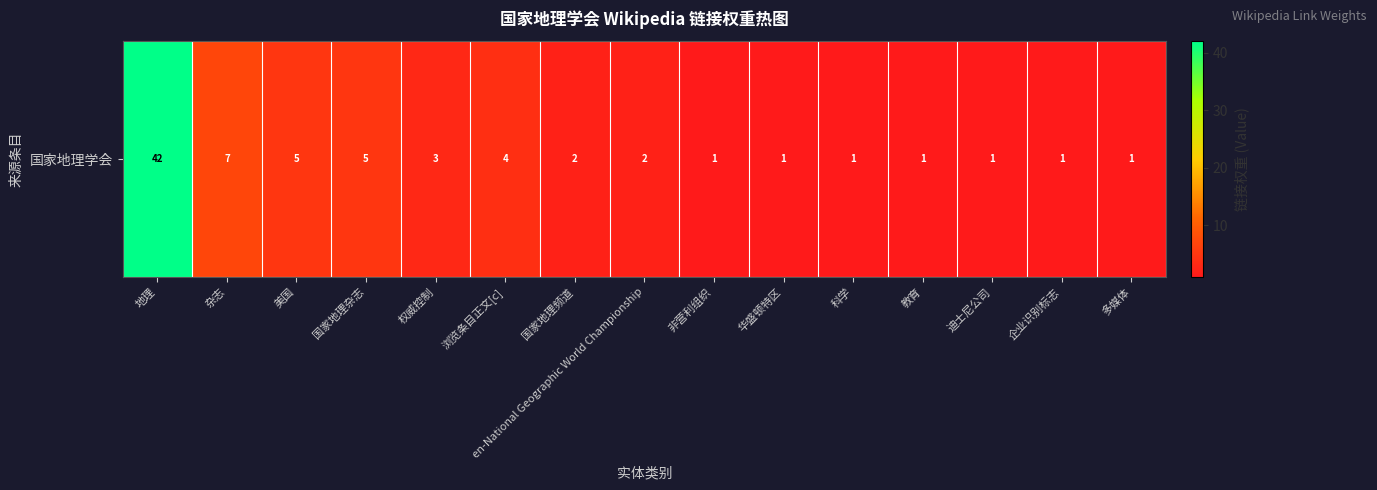

Is it true that the value at 地理 is 61?

False